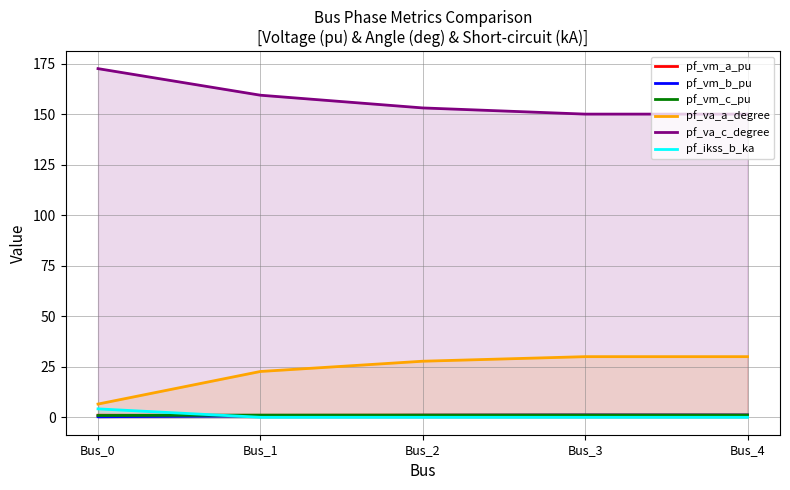

True or false: pf_vm_c_pu has a value of 1.9 at Bus_4.

False